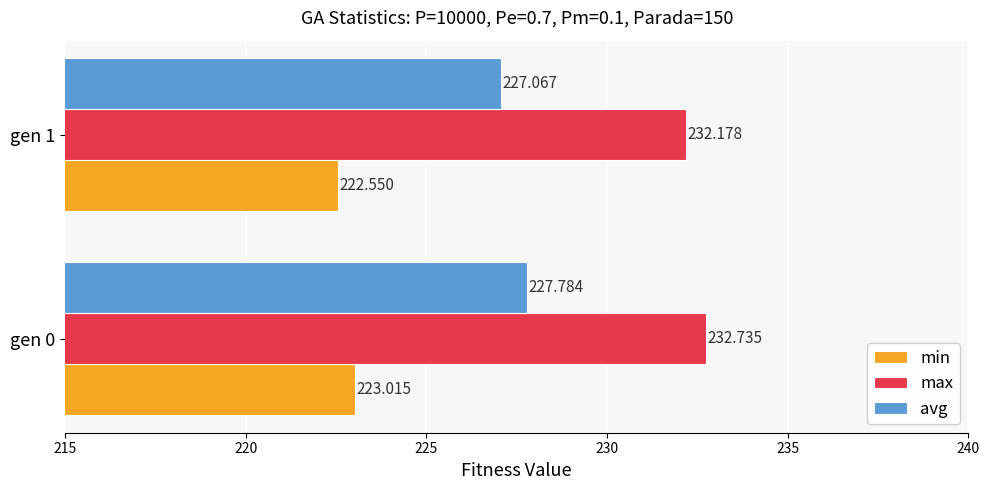

Between gen 0 and gen 1, which series saw the biggest shift?

avg